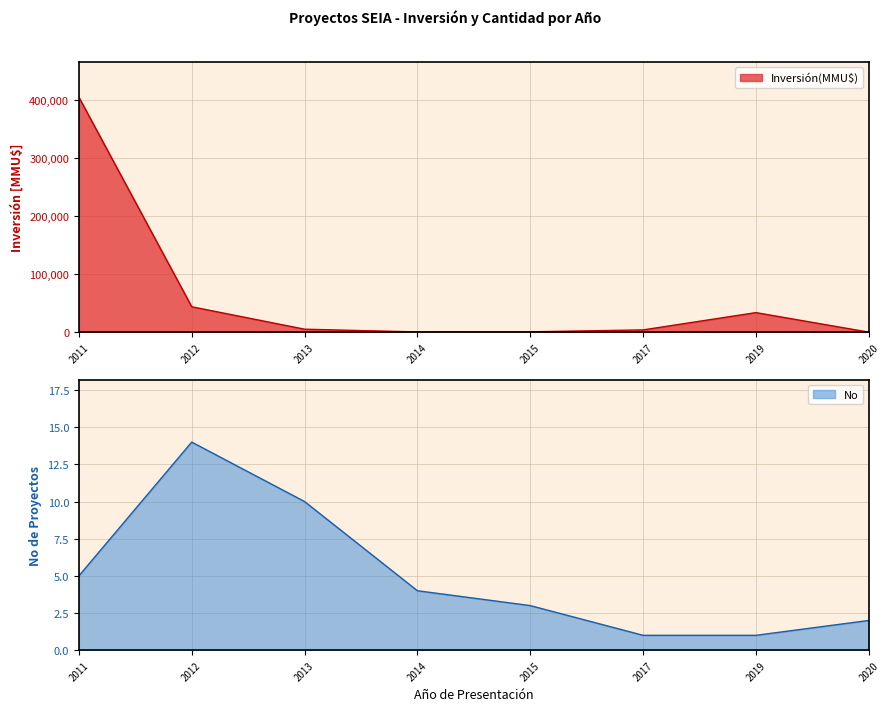

The value of Inversión(MMU$) at 2012 is 44050. True or false?

True